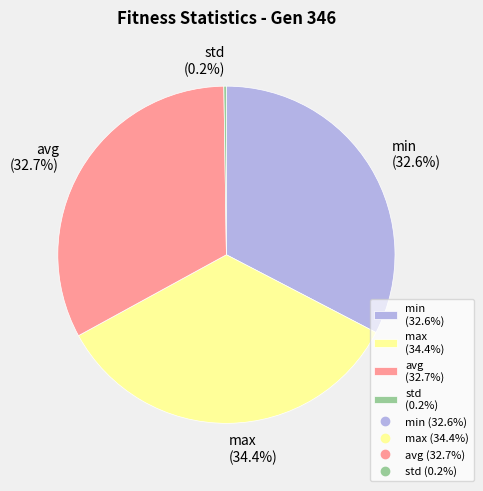

What percentage is the avg slice, to the nearest percent?

33%